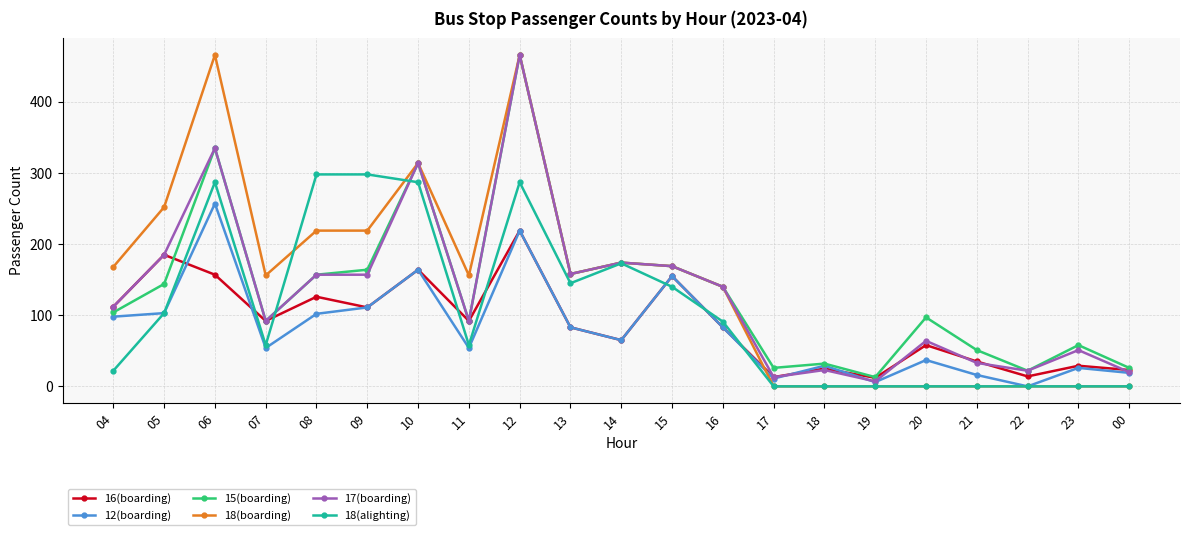

Does the chart display data point markers on the line(s)?

Yes